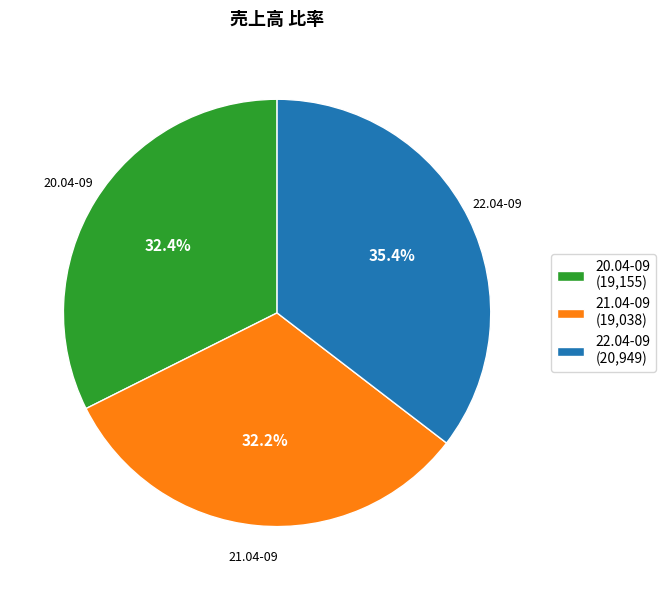

What is the ratio of the value at 20.04-09 to the value at 22.04-09?

0.9